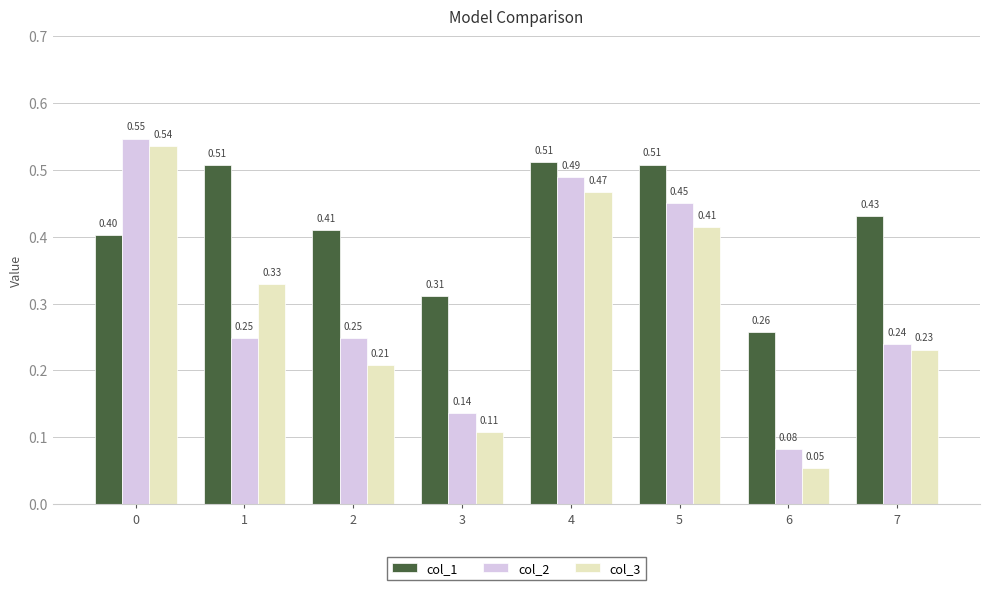

What is the sum of the col_3 values at 4 and 1?

0.8